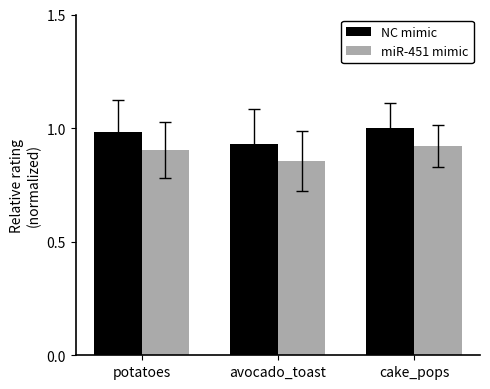

How many categories are shown in the chart?

3